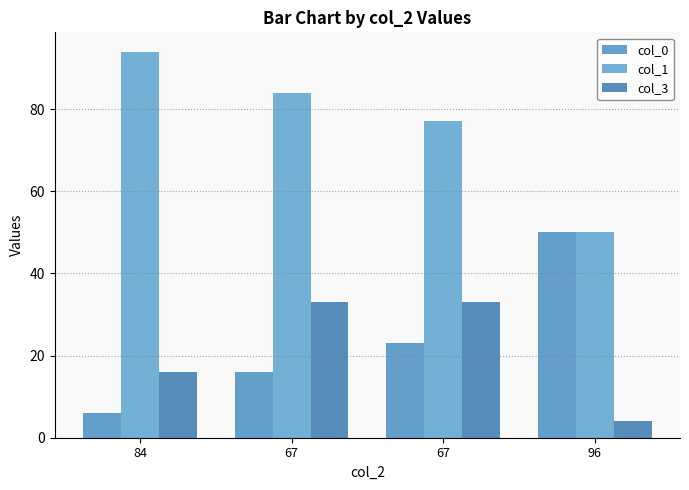

What is the sum of all col_1 values?

305